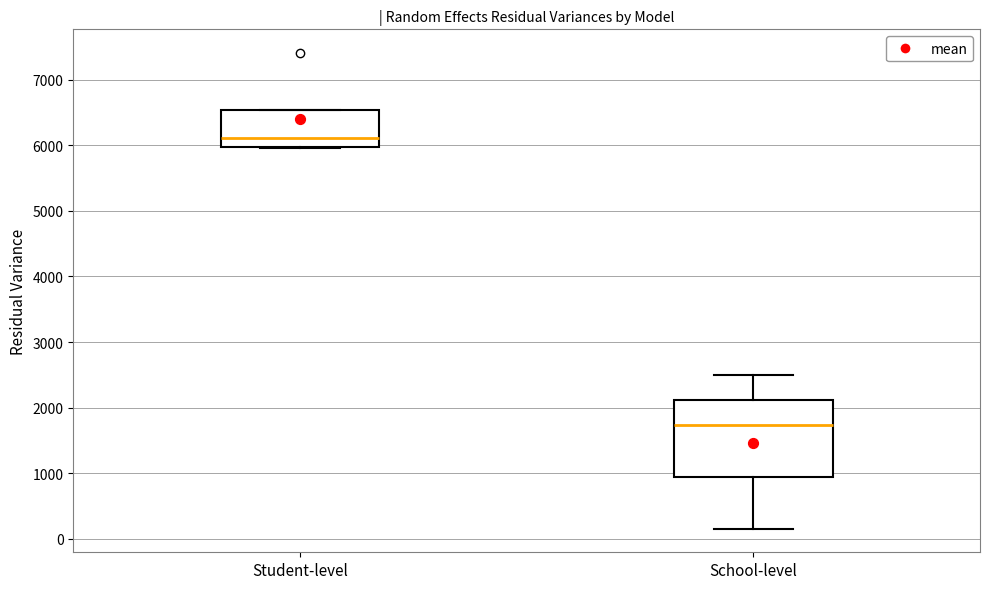

Reading left to right, transcribe this box plot: for each box, give where its median line is, the range the box spans, and where its two whiskers end, as read against the y-axis. The values are not printed on the chart, so give them approximately, as read against the axis.

Student-level: median 6100, box 6000 to 6500, whiskers 6000 to 6500
School-level: median 1700, box 900 to 2100, whiskers 200 to 2500